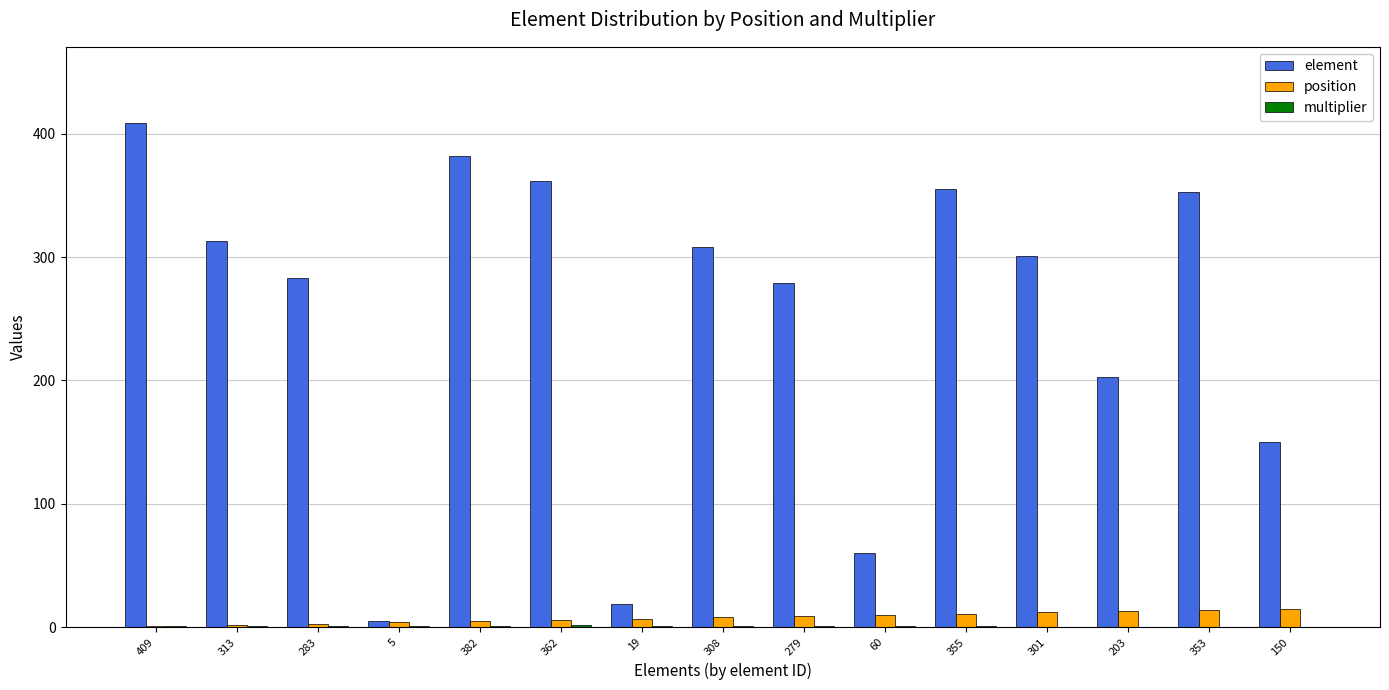

The value of element at 382 is 526. True or false?

False